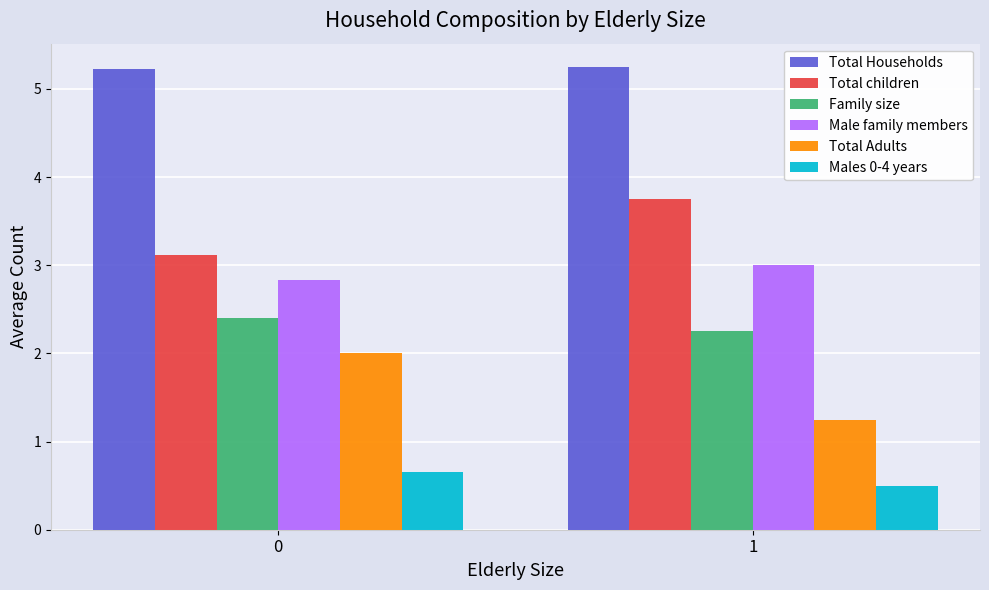

What is the sum of all Family size values?

4.7